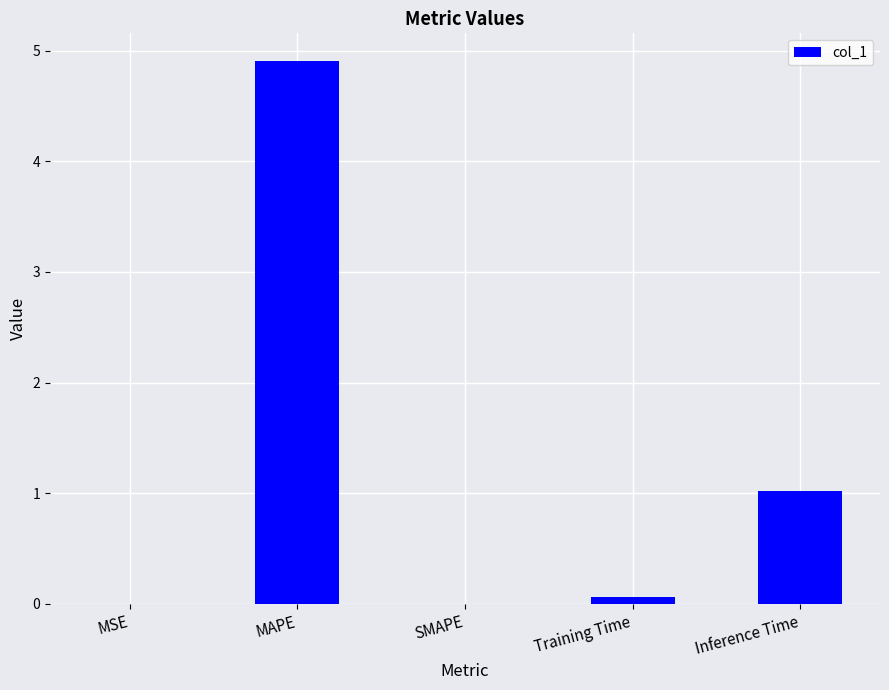

At which label is the value closest to 2?

Inference Time